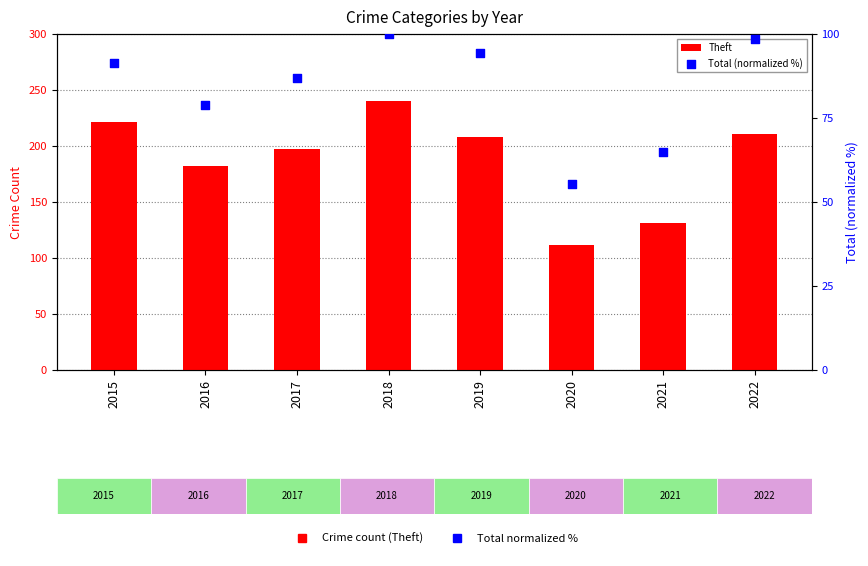

What is the total value across all series at 2018?

340.0